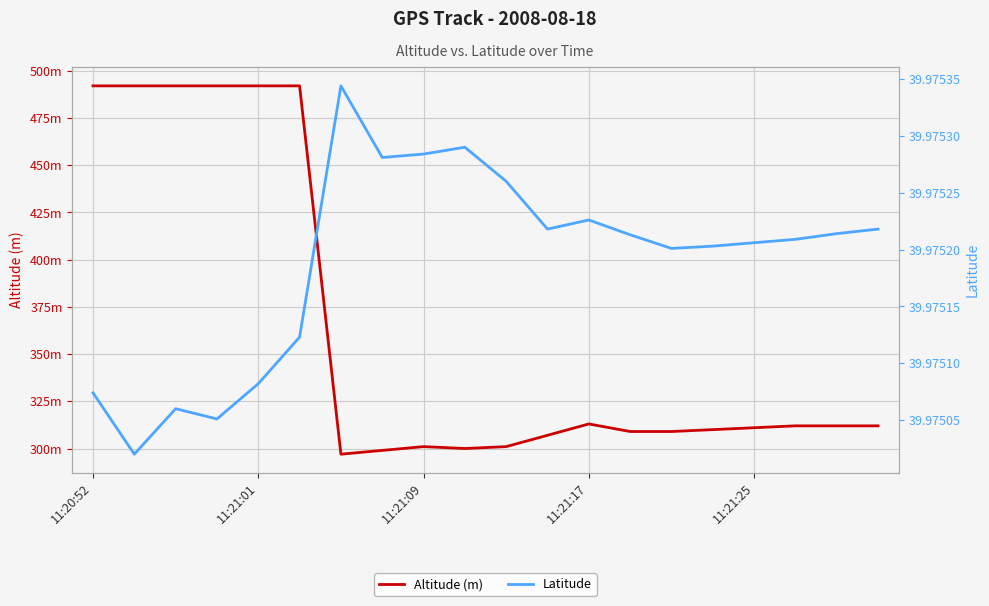

The value of Latitude at 18 is 11.3. True or false?

False